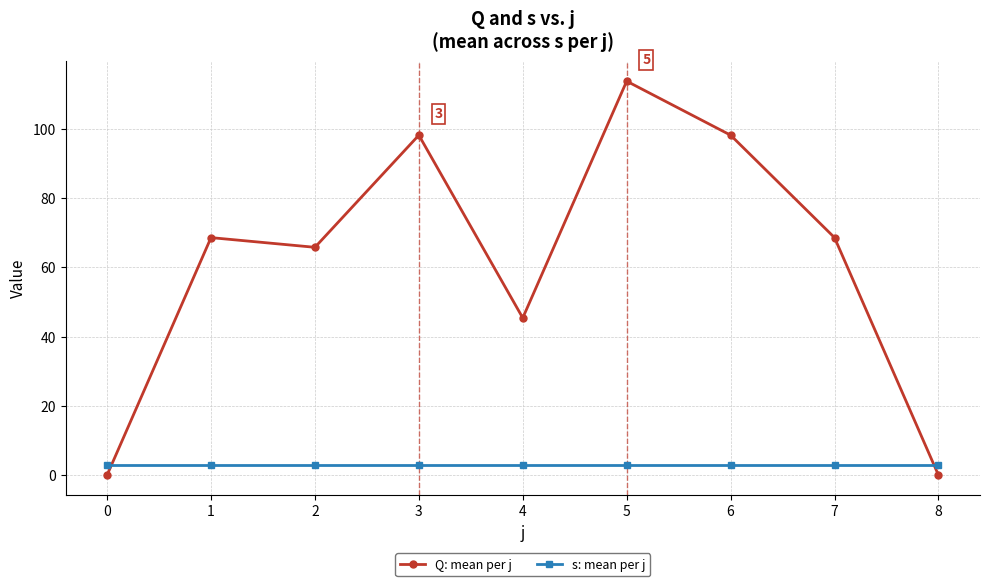

The Q: mean per j series shows 0.0 at 8. True or false?

True